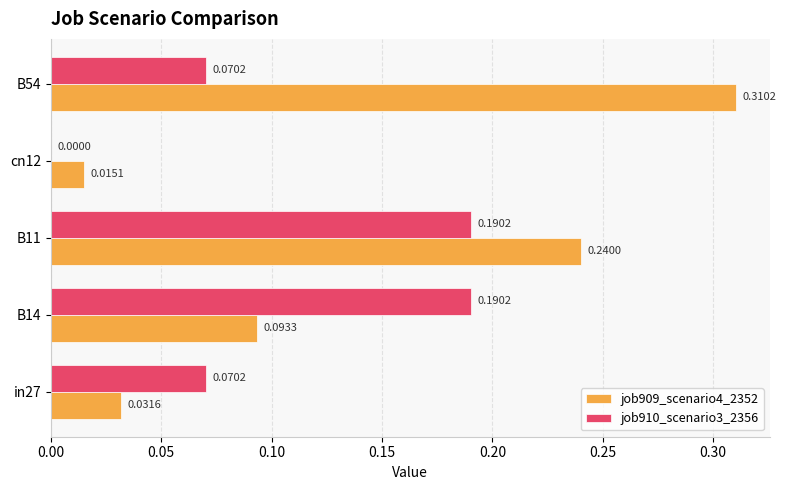

What is the sum of the job909_scenario4_2352 values at B11 and B54?

0.6